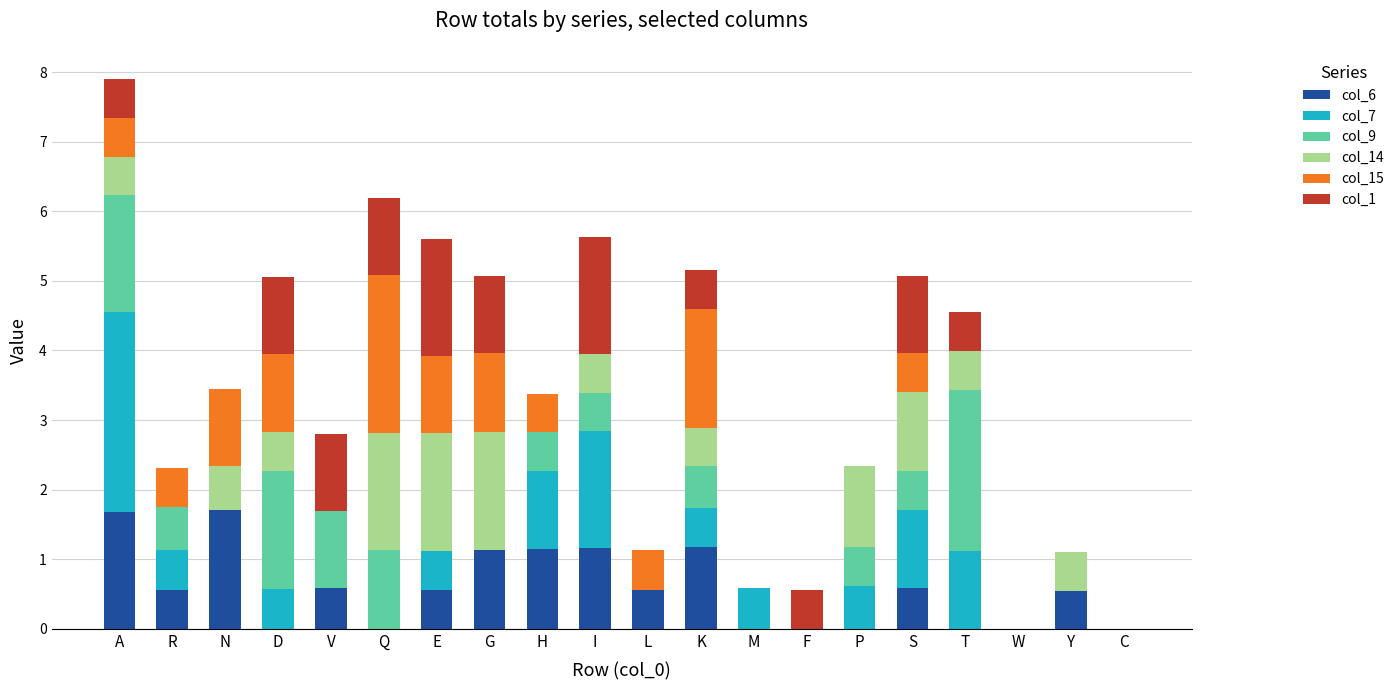

Is it true that col_6 equals 1.1 at T?

False